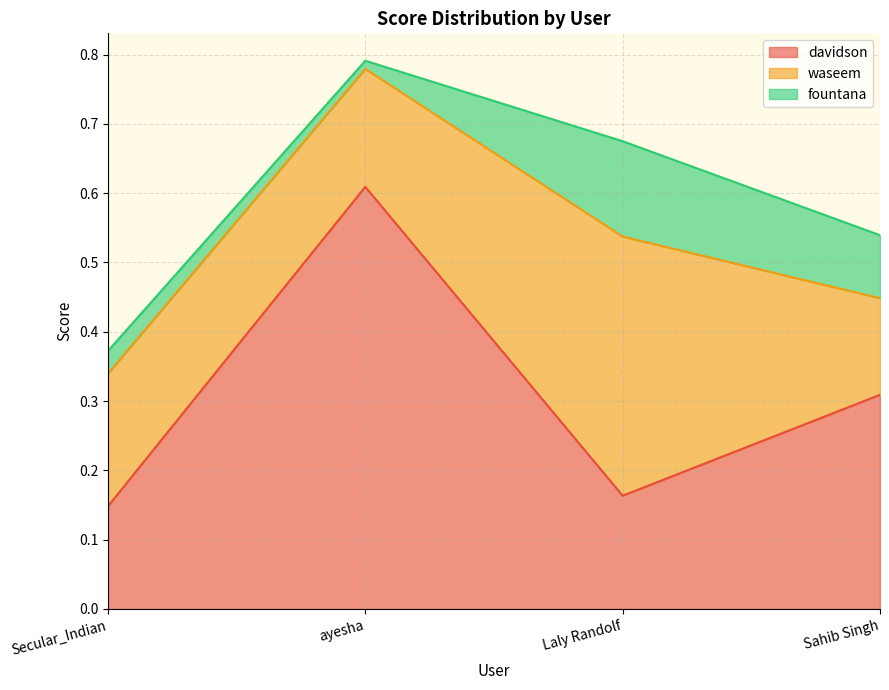

Where is davidson nearest to the value 0?

Secular_Indian